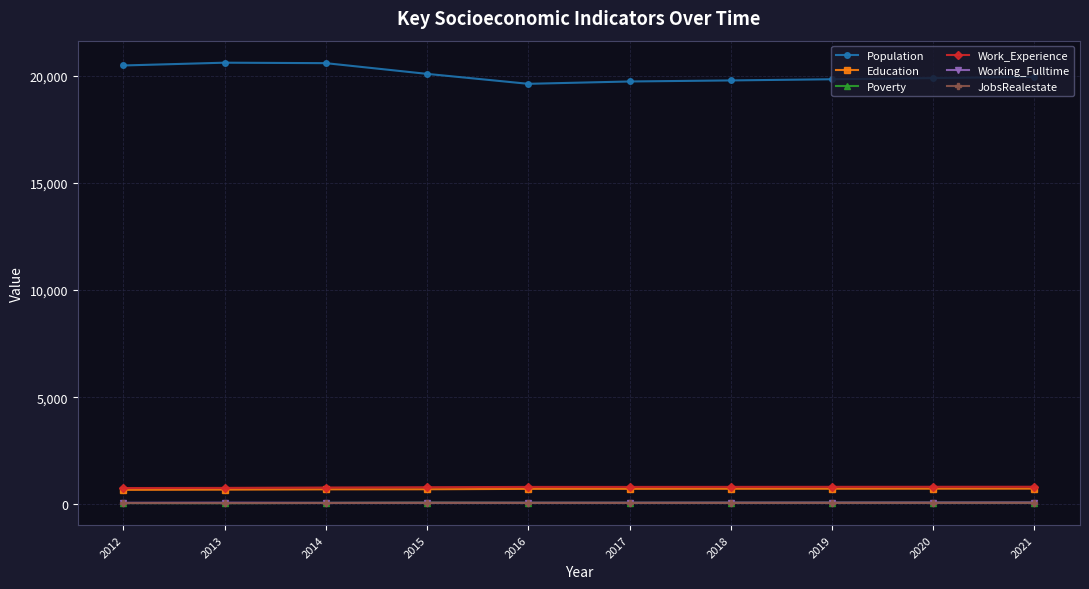

Which series has the largest range (max minus min)?

Population